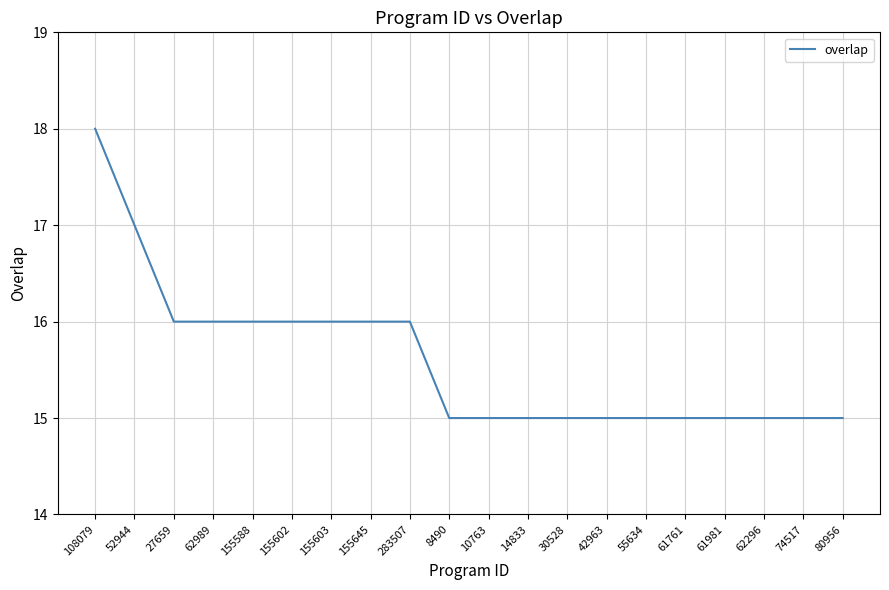

What is the maximum value shown in the chart?

18